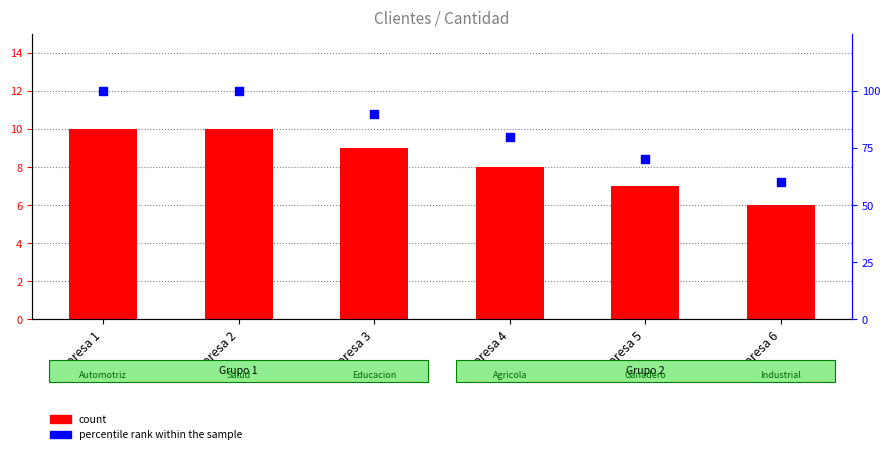

What are all the series names shown in the legend?

count, percentile rank within the sample